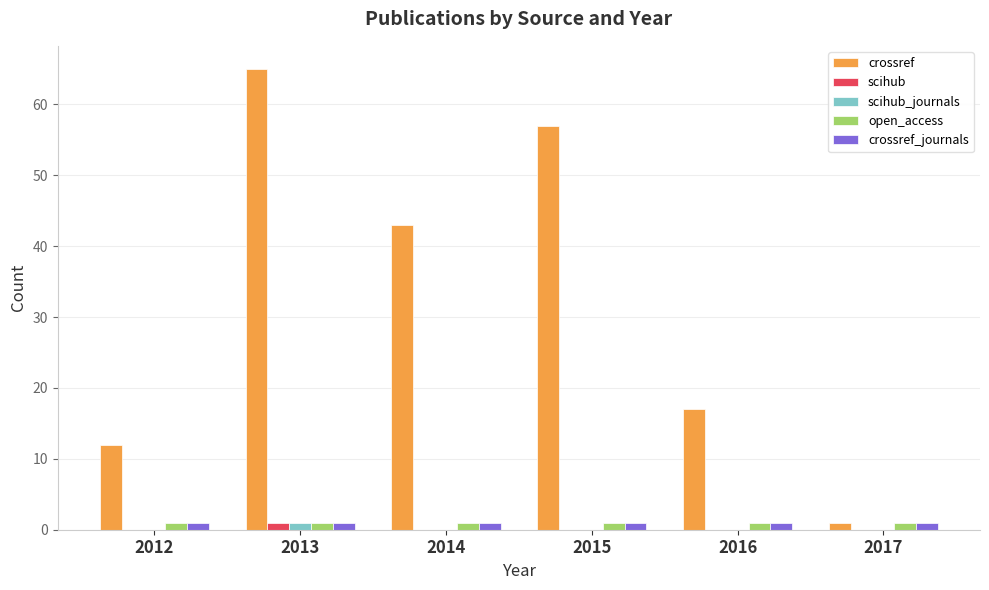

What is the maximum value shown in the chart?

65